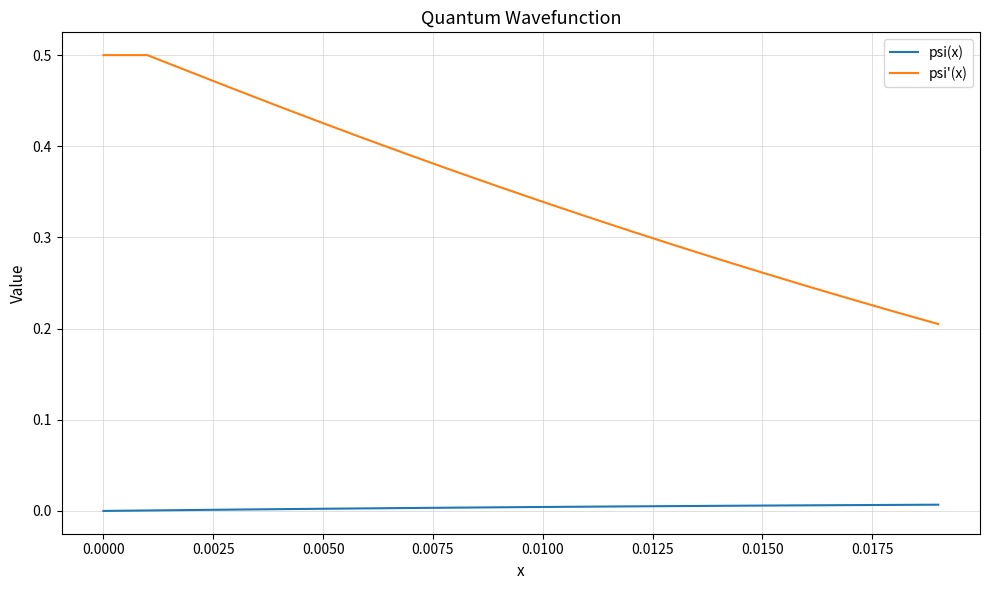

Which series has the largest range (max minus min)?

psi'(x)